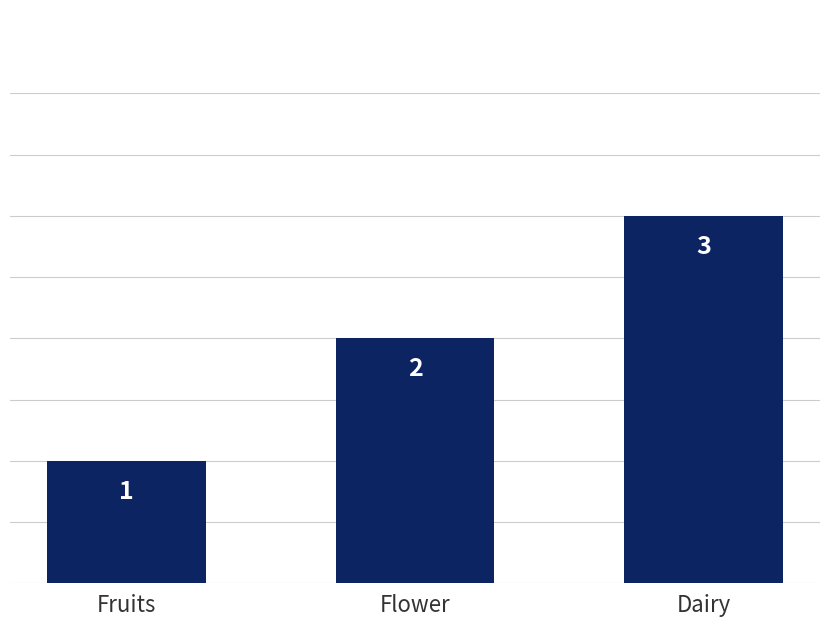

What is the label of the 2nd bar from the right?

Flower